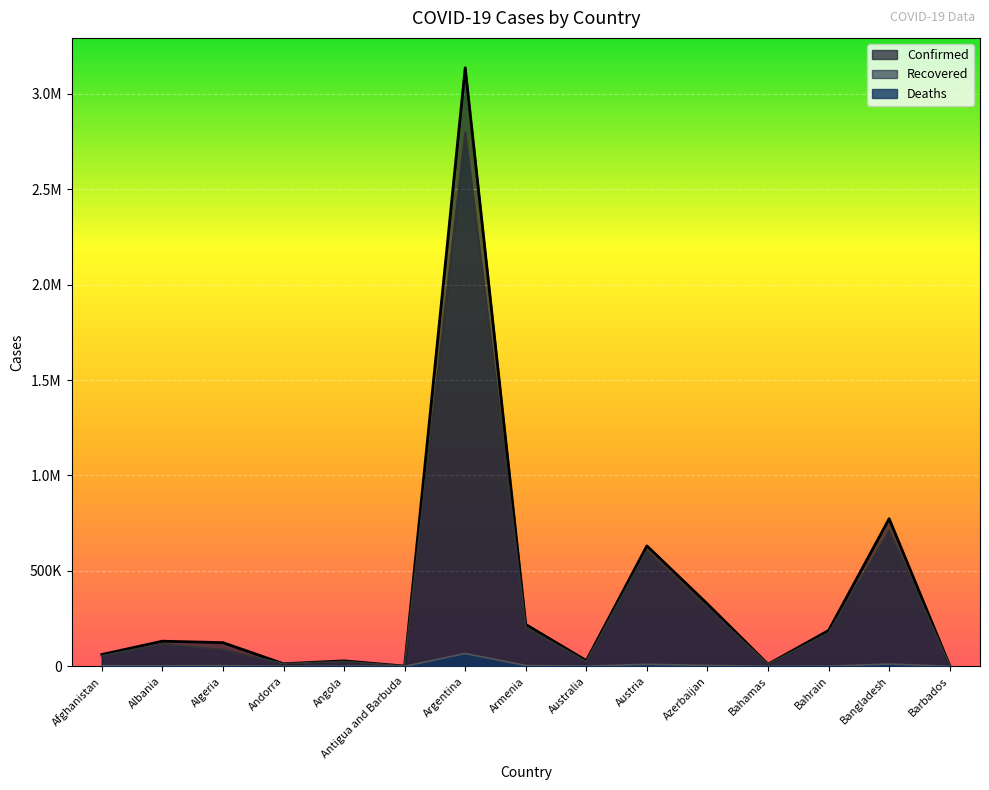

Which series has the widest spread of values?

Confirmed